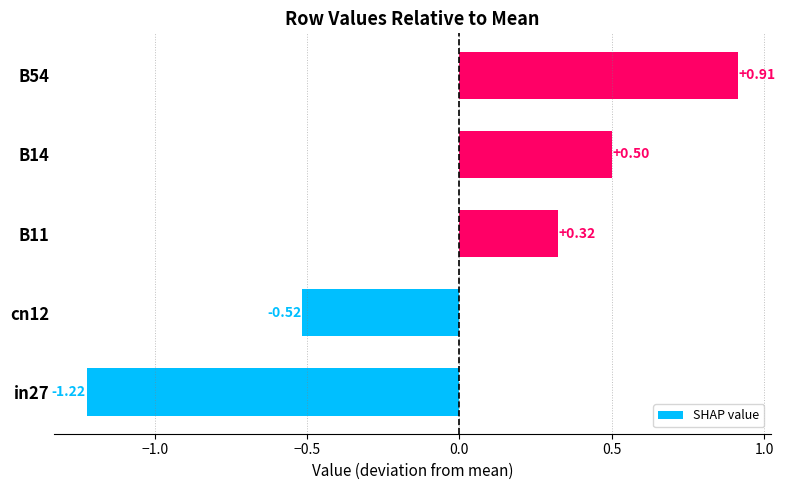

What is the change in value from B11 to B54?

+0.6